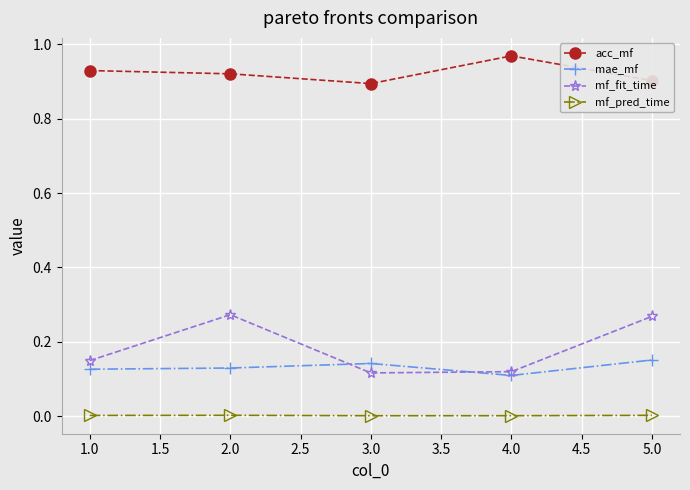

Between 1.0 and 2.0, which series saw the biggest shift?

mf_fit_time